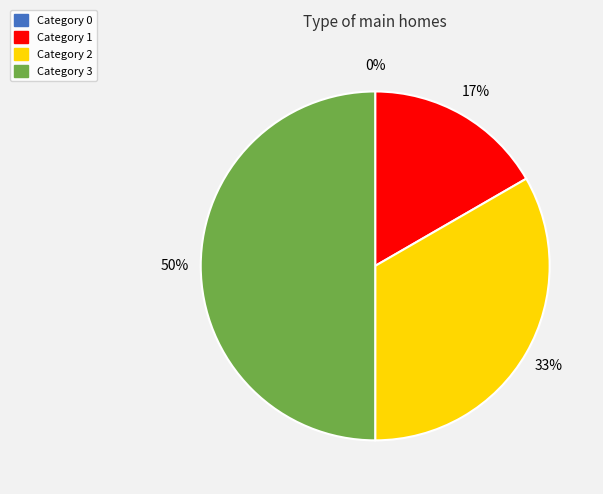

Count the number of slices in the pie.

4